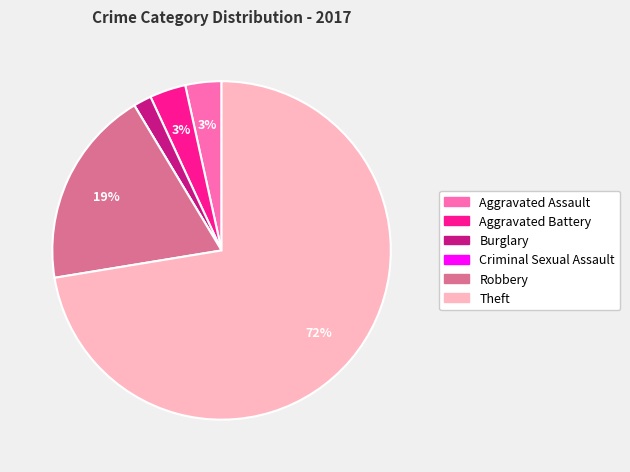

To the nearest percent, what is the combined percentage of Burglary and Robbery?

21%